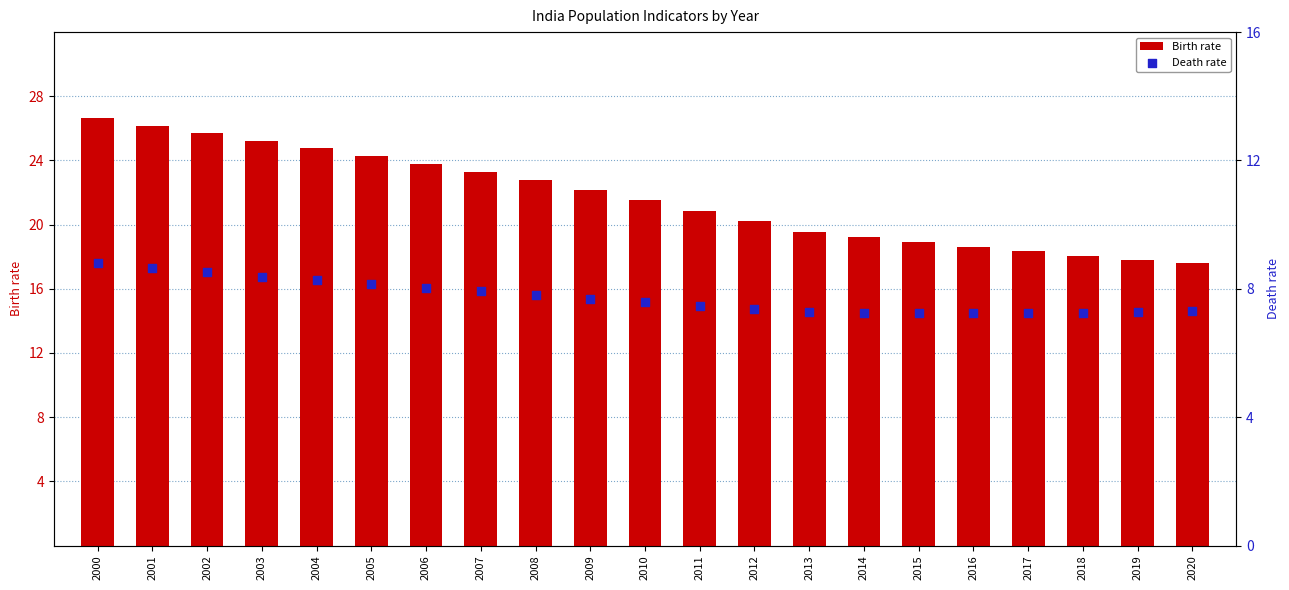

What is the total value across all series at 2002?

34.2